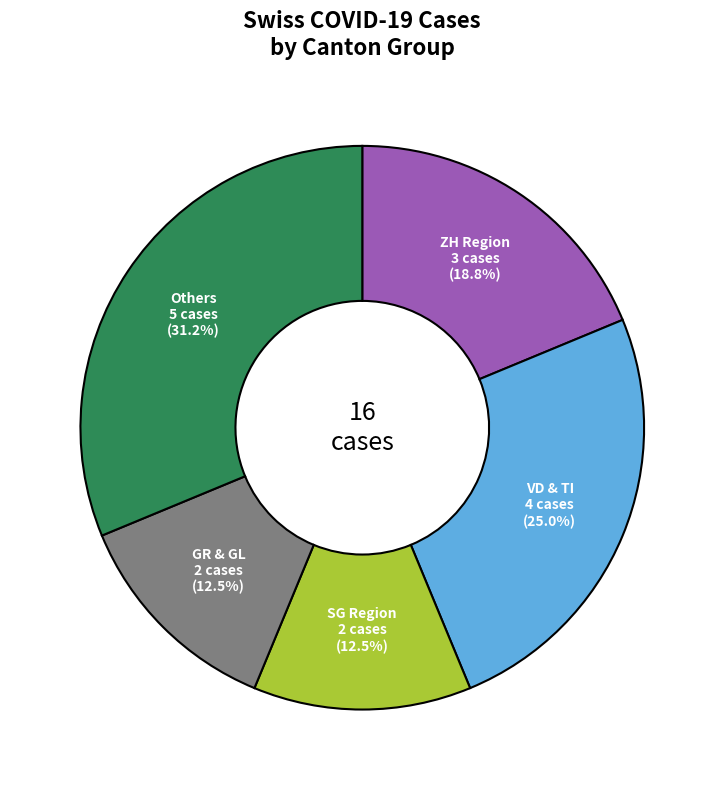

Which has a higher value, Others or GR & GL?

Others